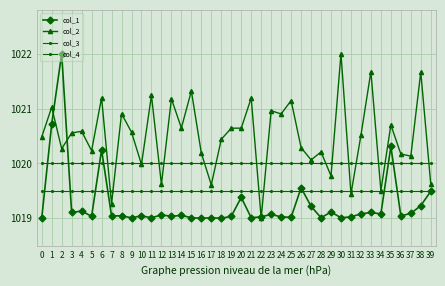

True or false: col_4 has a value of 397.9 at 4.

False